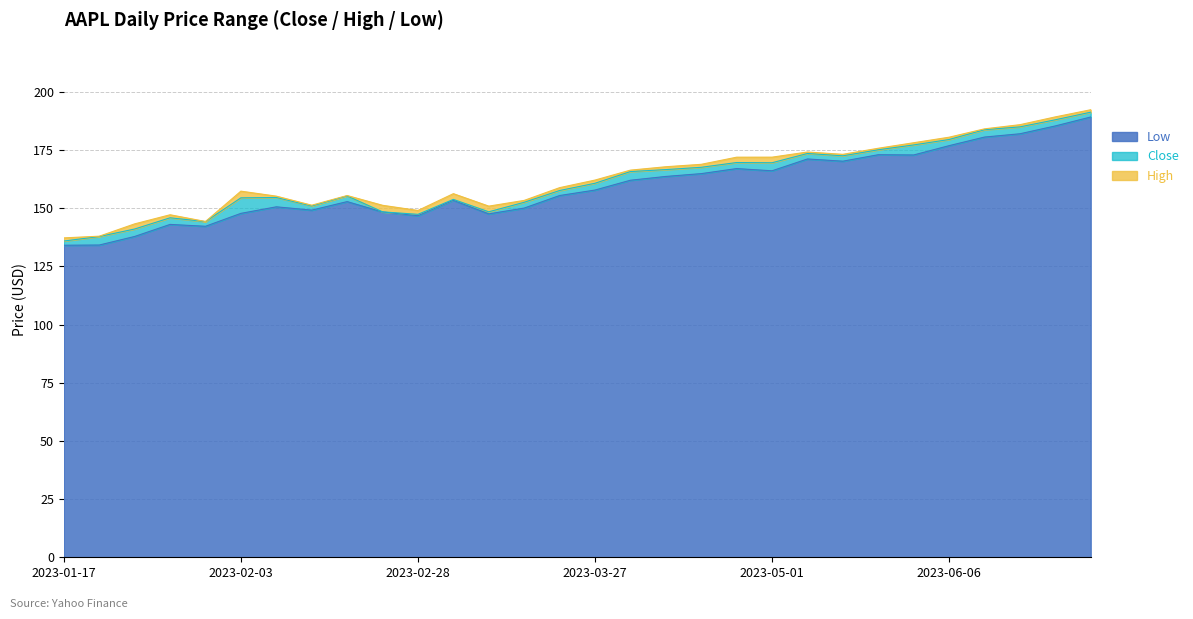

How many data points does each series have?

30